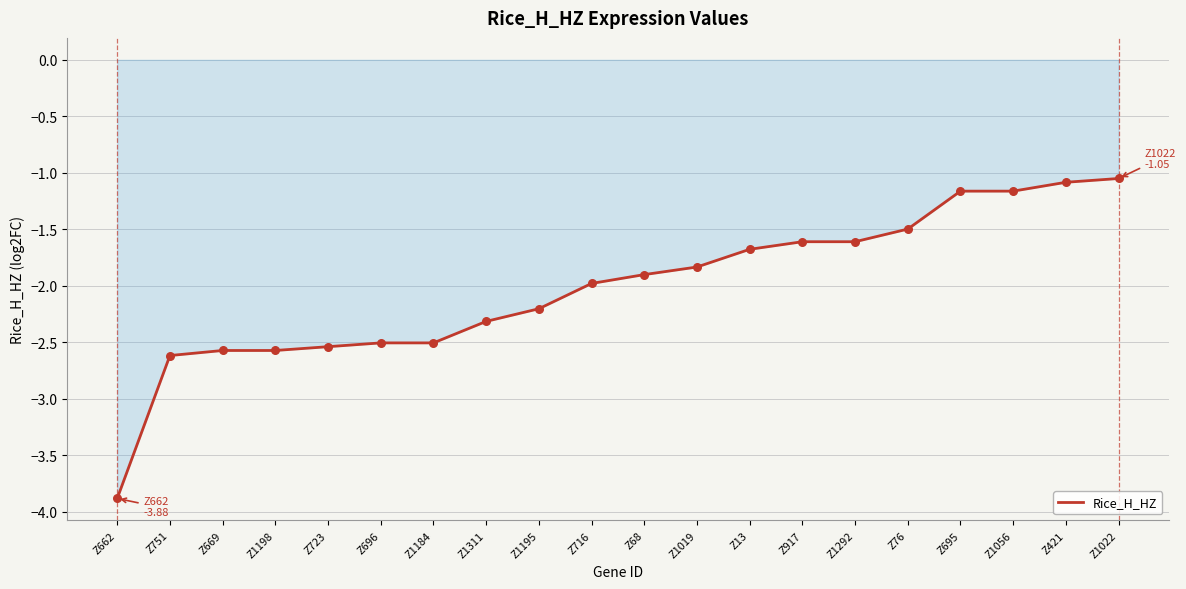

What is the change in value from Z1292 to Z1022?

+0.6